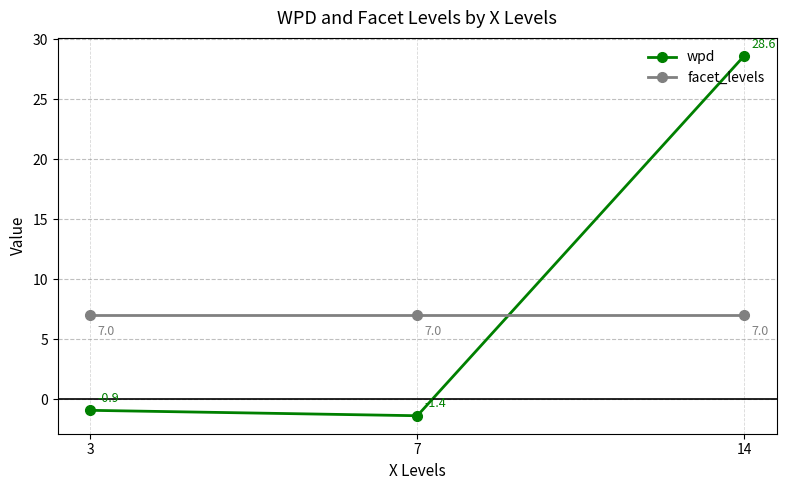

Is the value of facet_levels at 7 greater than the value of wpd at 3?

Yes